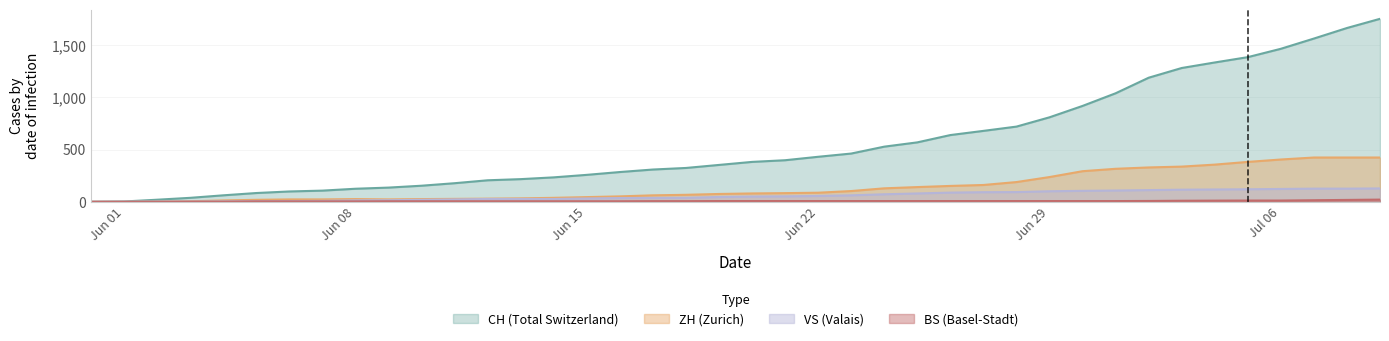

Is the value of VS at 2020-06-23 greater than the value of CH at 2020-06-06?

No